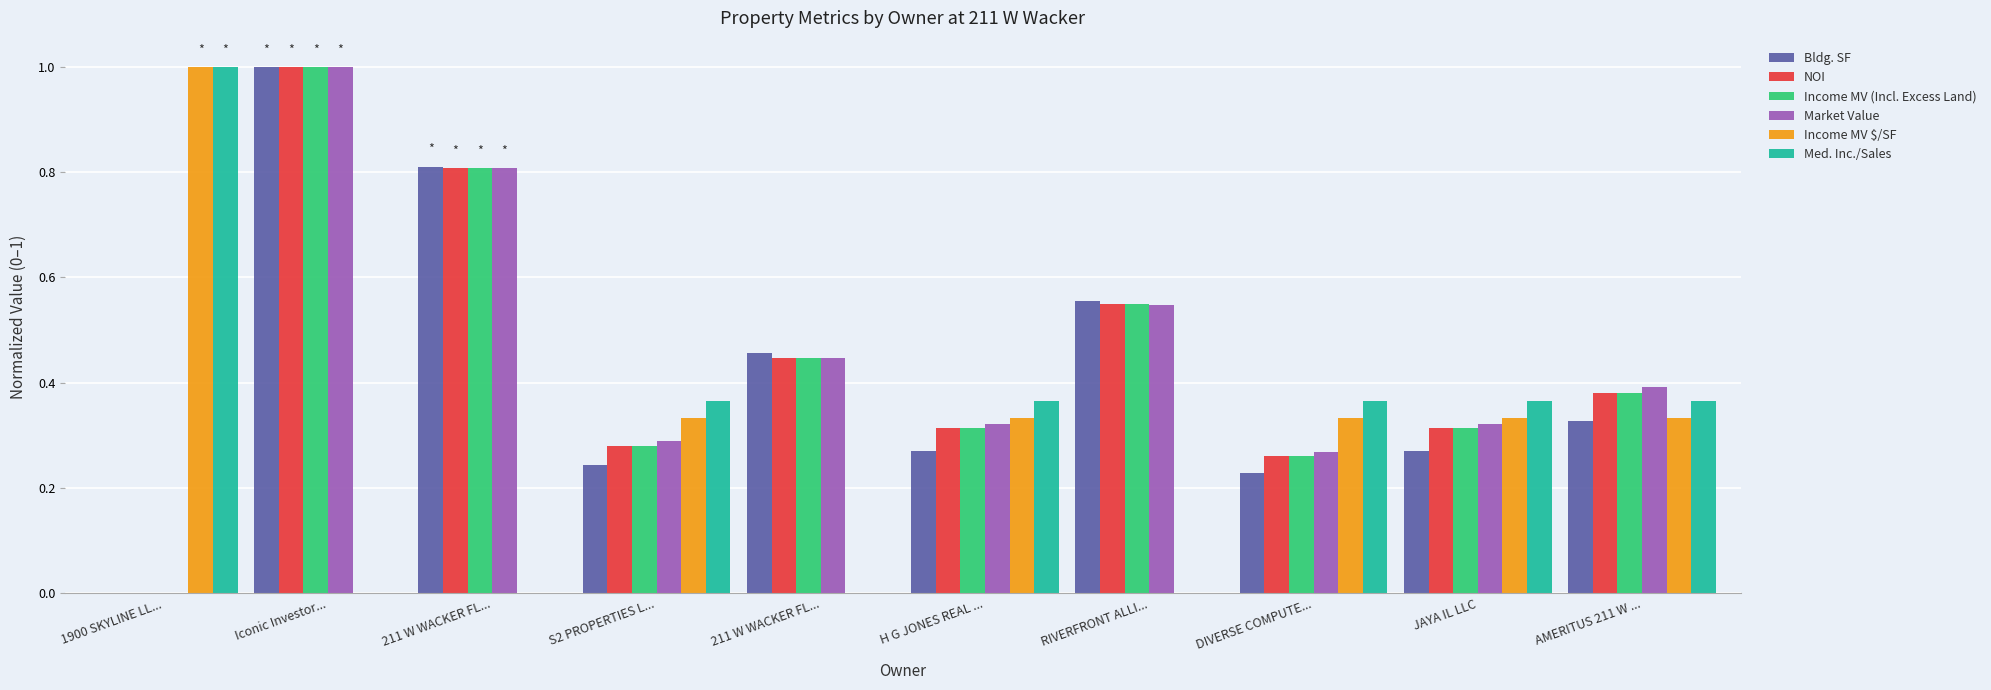

The Market Value series shows 0.0 at 1900 SKYLINE LL.... True or false?

True